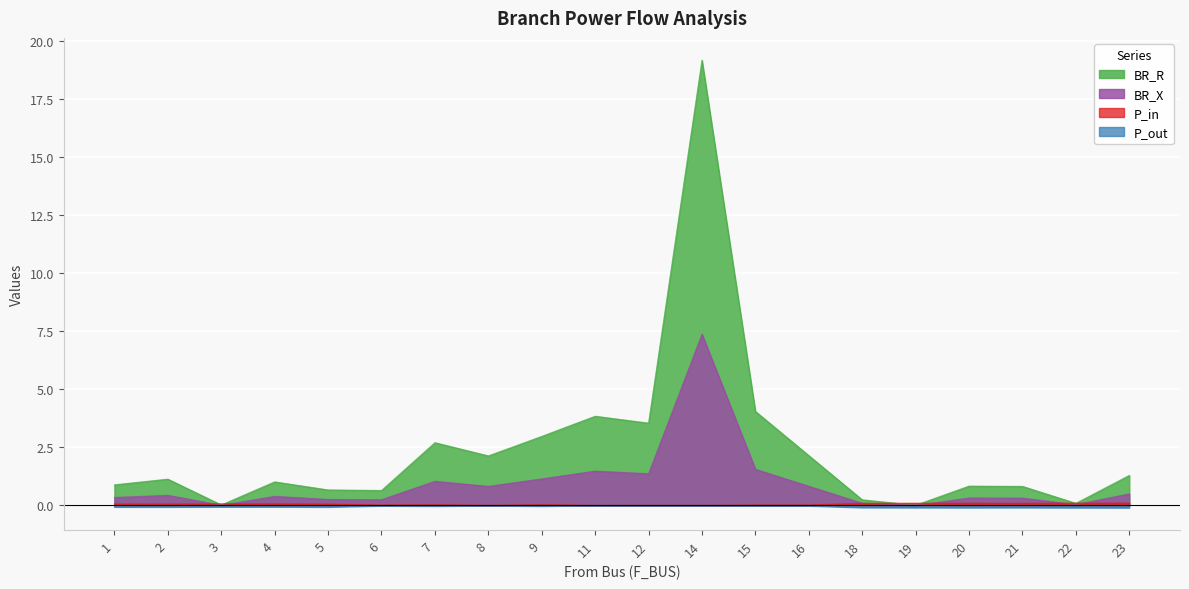

What are all the series names shown in the legend?

BR_R, BR_X, P_in, P_out